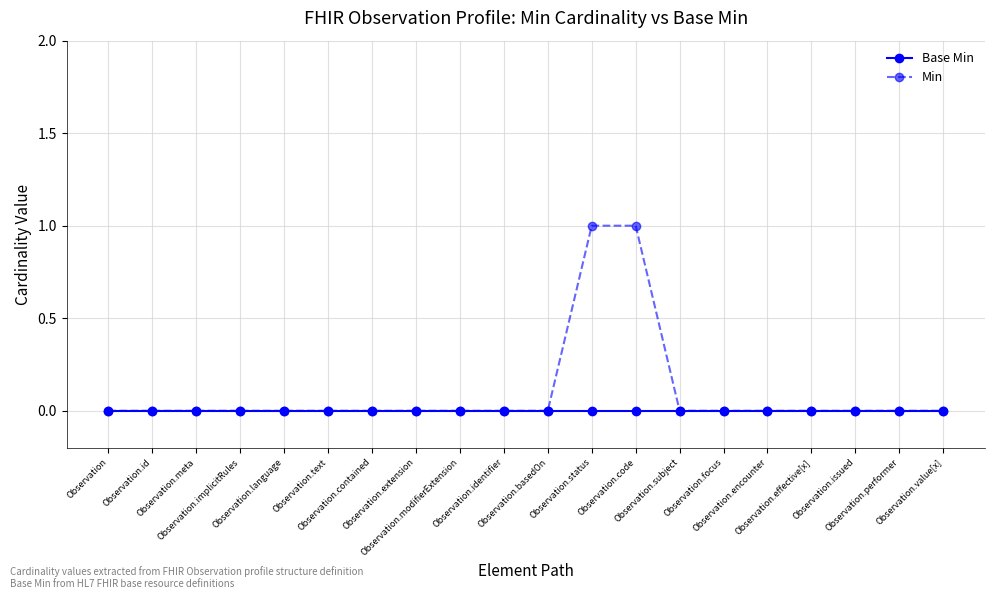

How many distinct data groups are displayed?

2